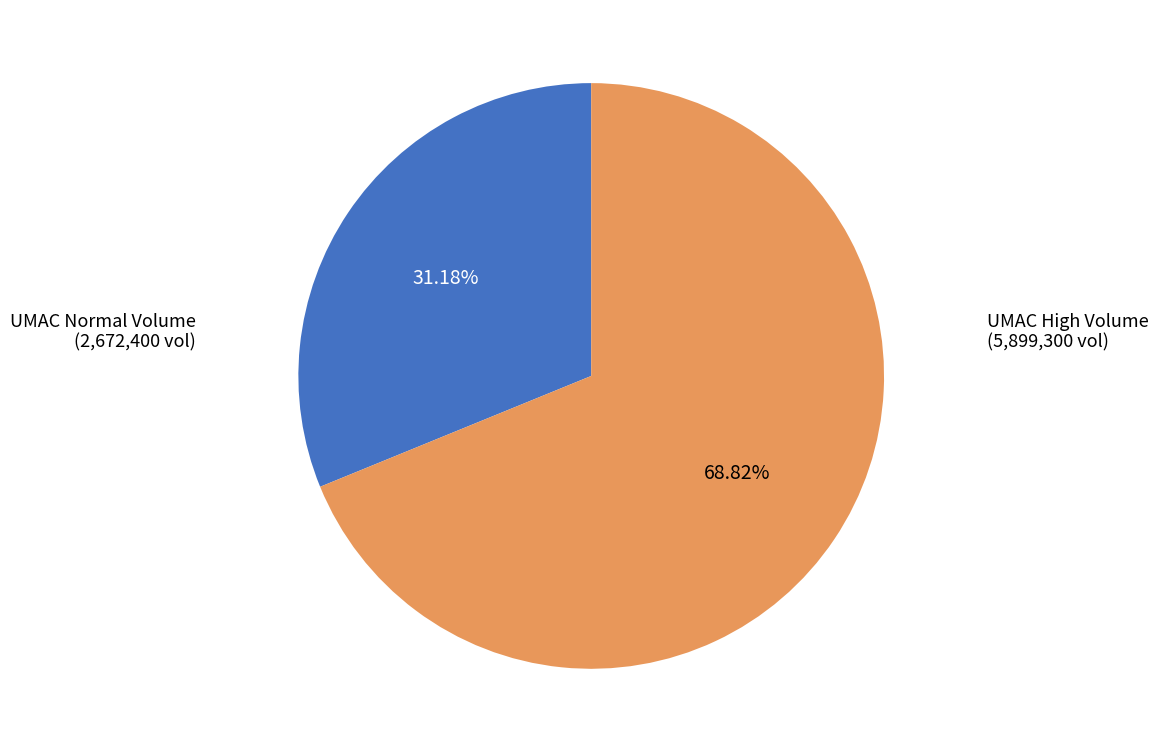

Rank the categories by value from highest to lowest.

UMAC High Volume, UMAC Normal Volume